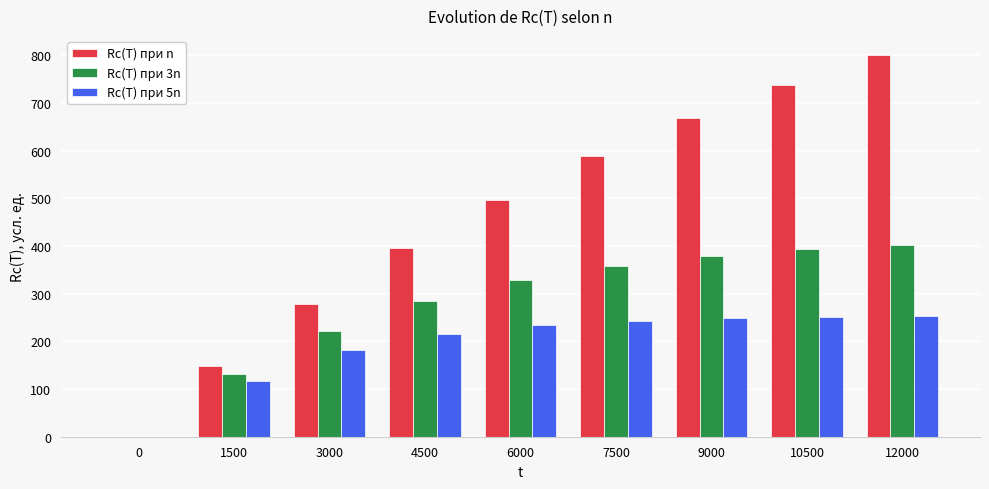

Is the value of Rc(T) при 5n at 10500 greater than the value of Rc(T) при 3n at 3000?

Yes